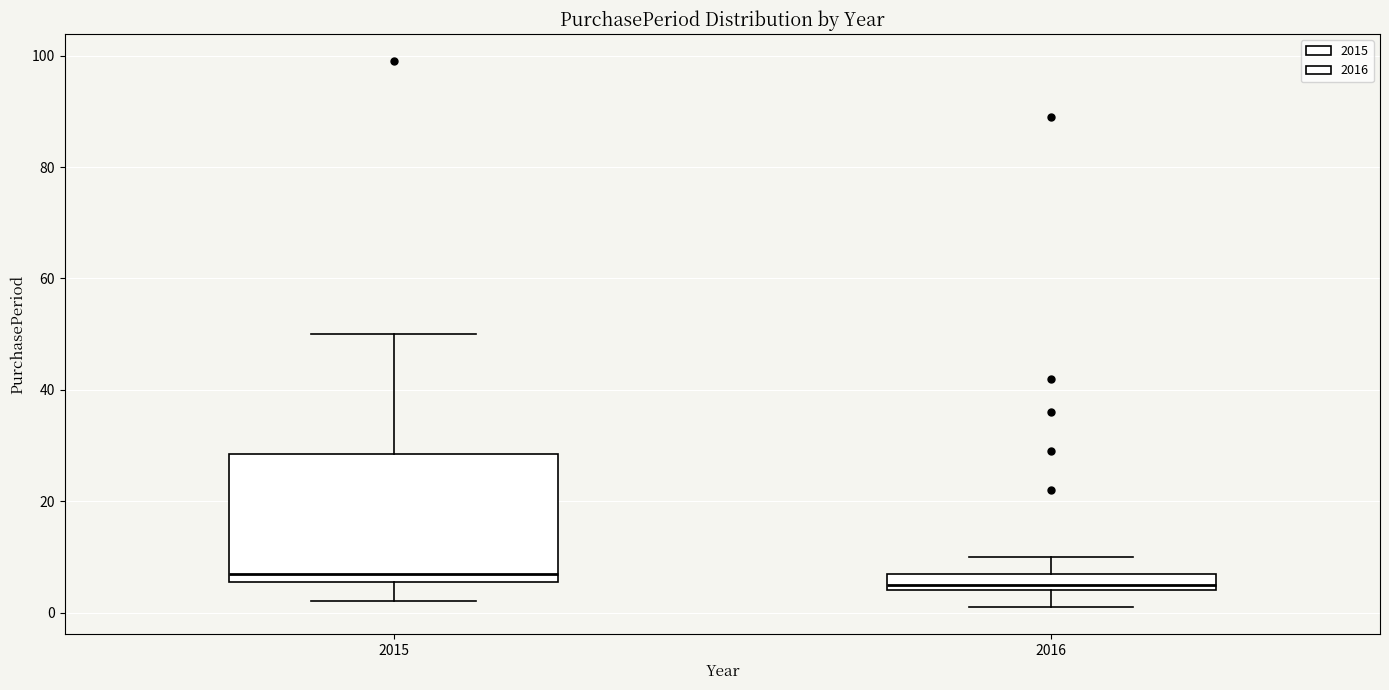

Which box is the tallest, from its lower edge to its upper edge?

2015